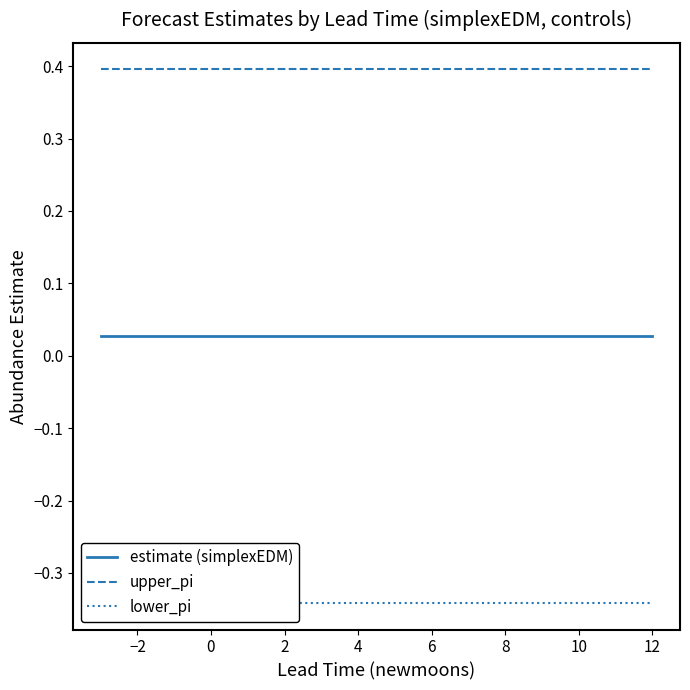

True or false: upper_pi and estimate (simplexEDM) cross at least once.

False